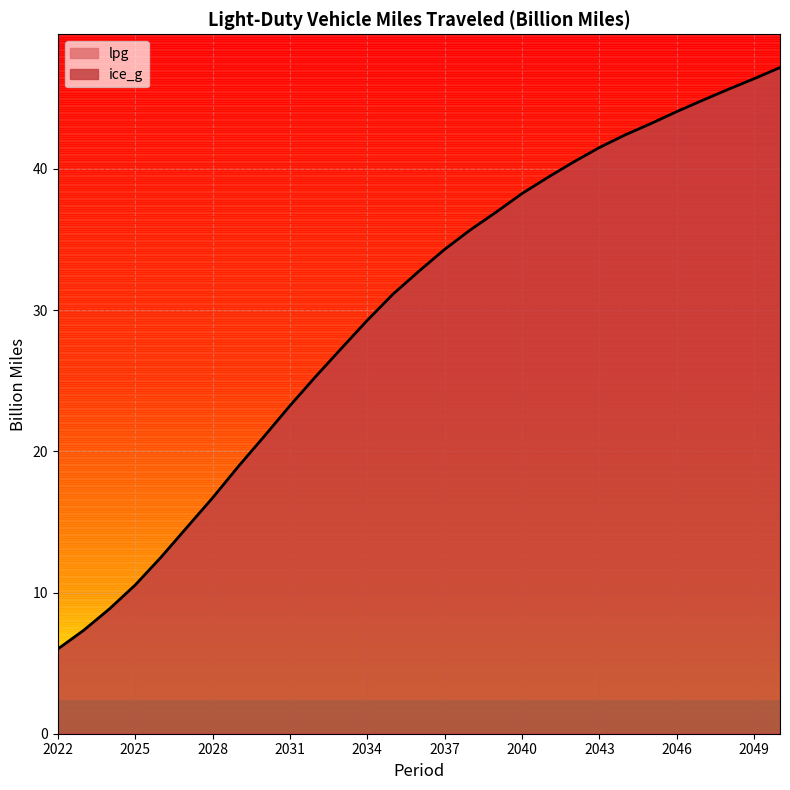

At which label does the data first exceed 32?

2036